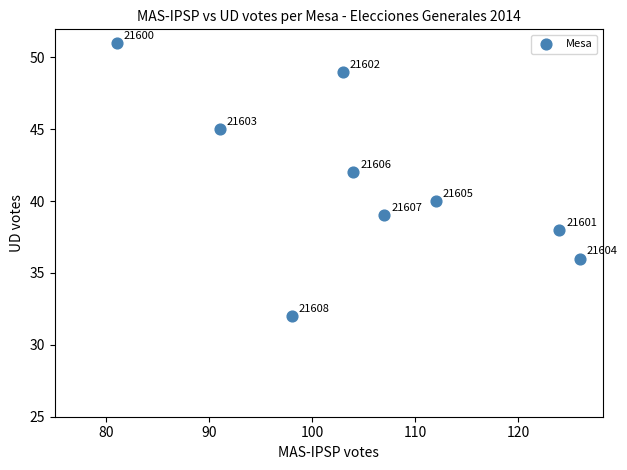

What Y value in the scatter plot is closest to 41?

40